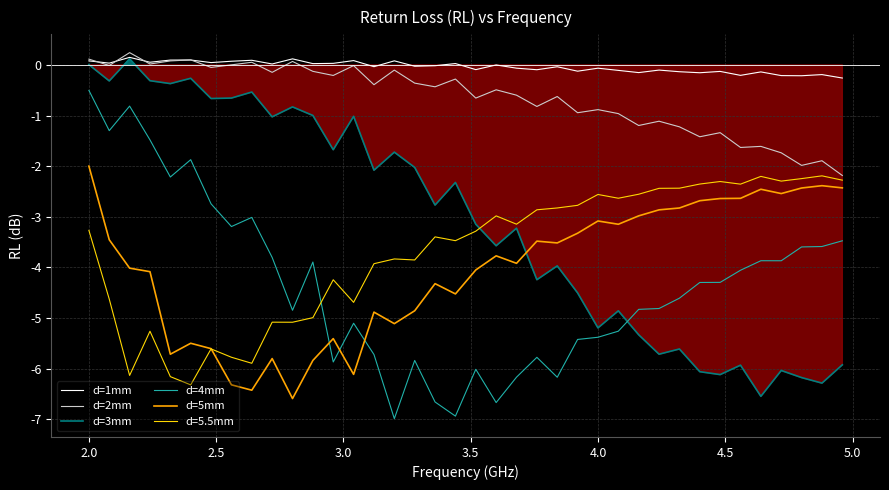

What value does the d=2mm series have at 2.0?

0.1